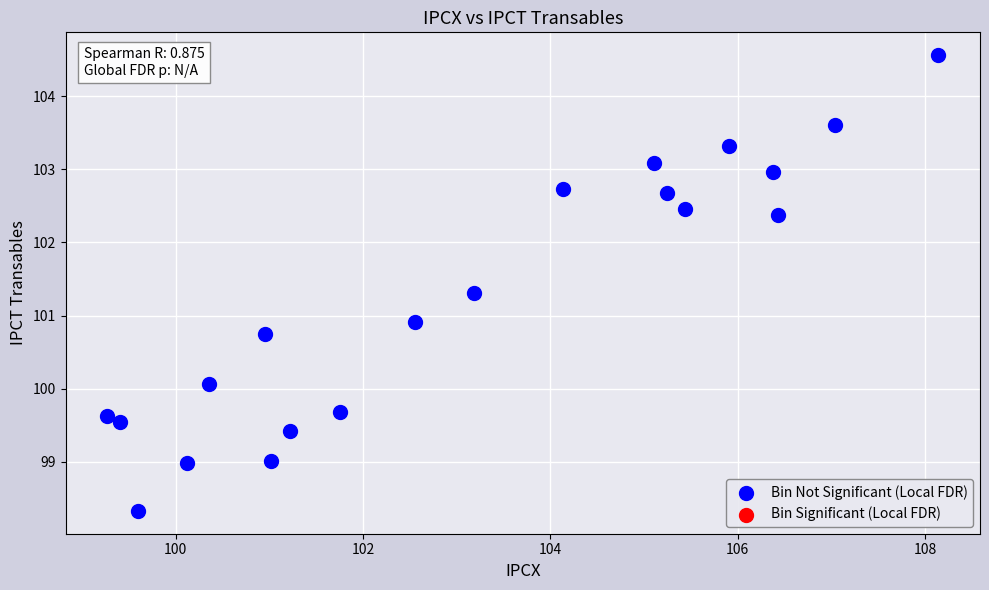

What Y value in the scatter plot is closest to 101?

100.9